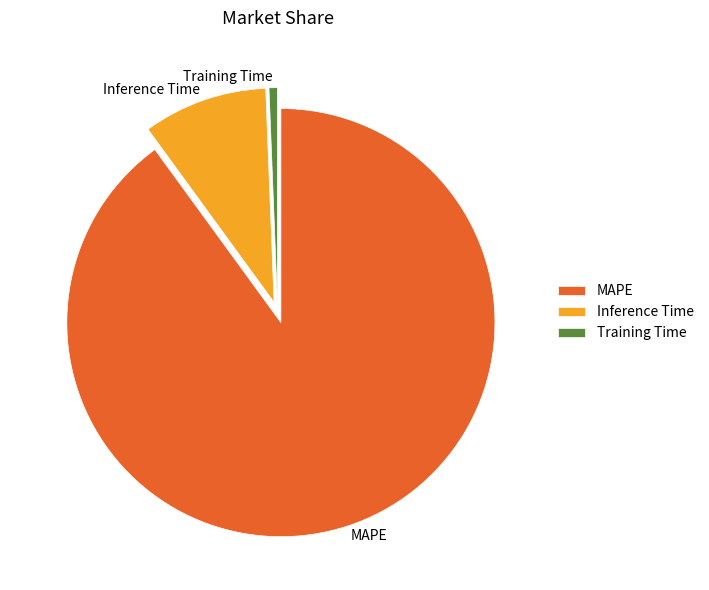

Between Inference Time and MAPE, which is larger?

MAPE